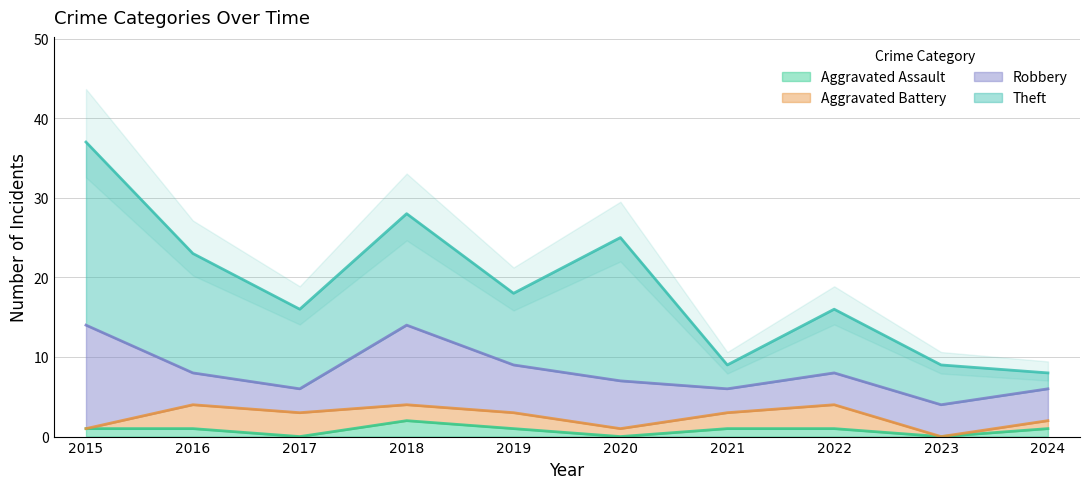

What is the average value of the Aggravated Assault series?

1